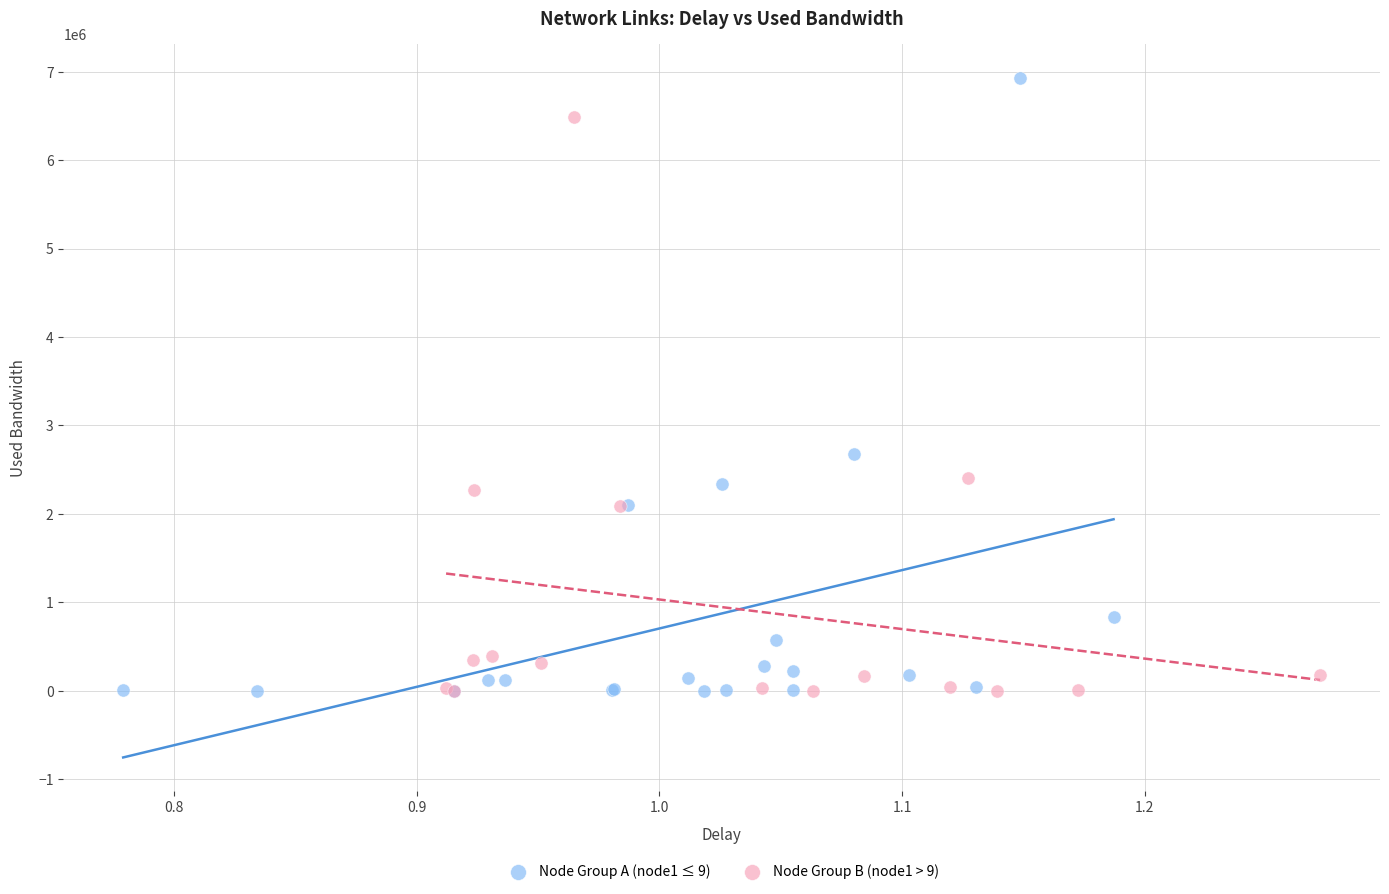

Which series reaches the maximum Y coordinate?

Node Group A (node1 ≤ 9)